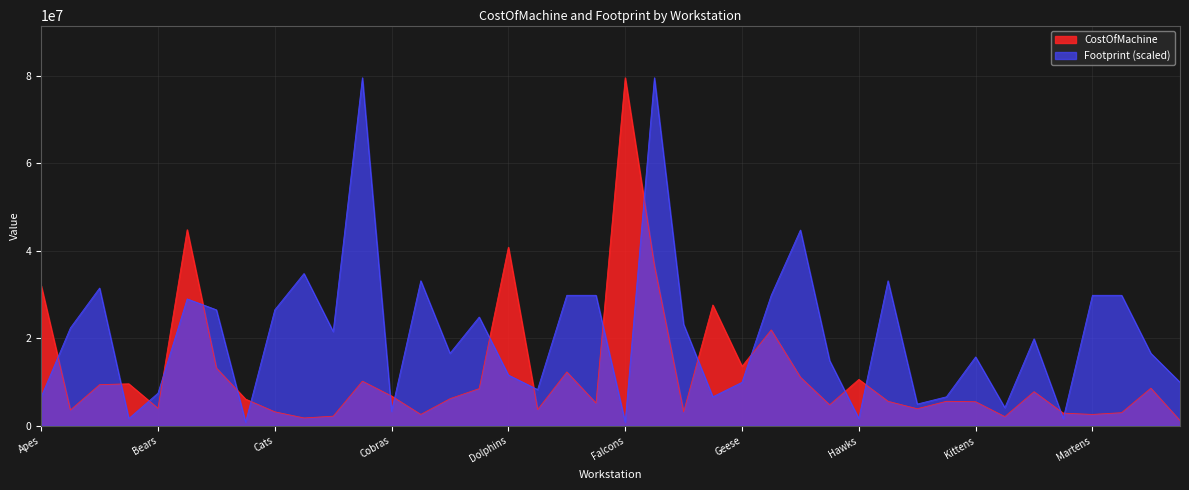

At which label is CostOfMachine closest to 40350000?

Dolphins